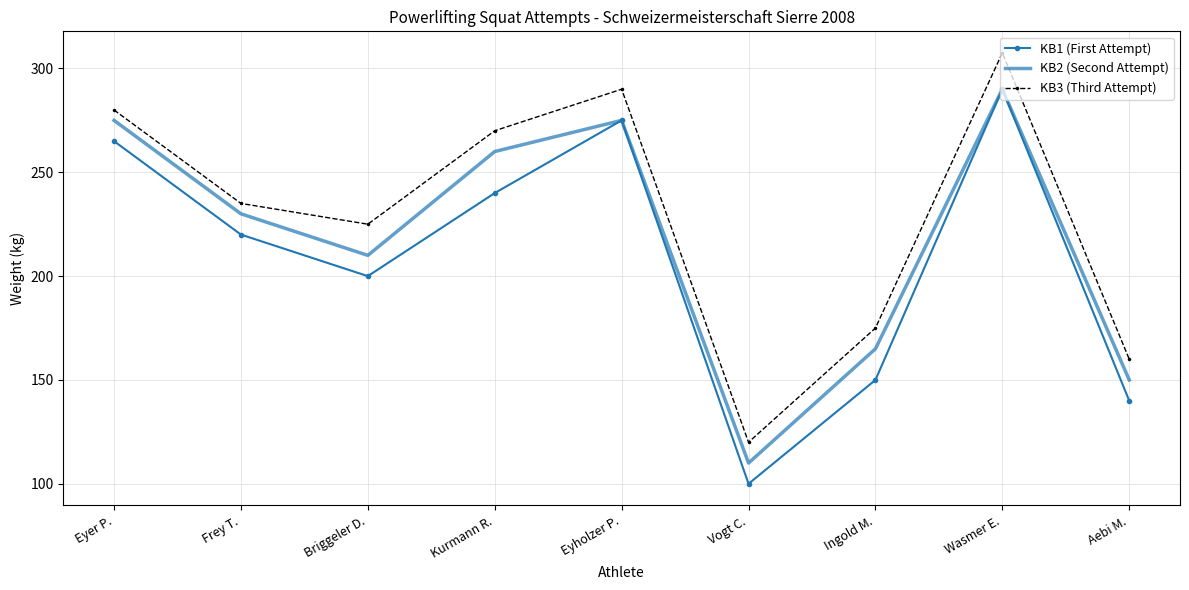

List the series in order of their overall mean, highest first.

KB3 (Third Attempt), KB2 (Second Attempt), KB1 (First Attempt)